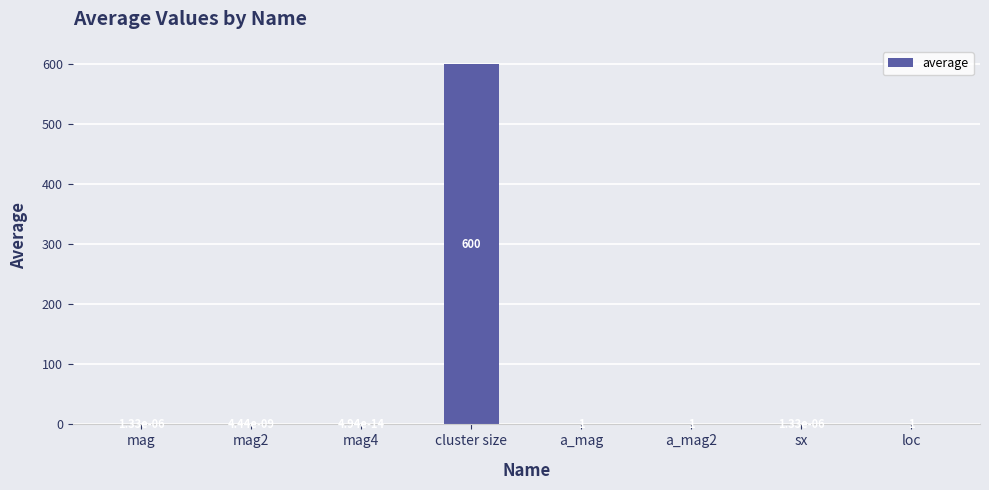

What is the greatest value displayed?

600.0